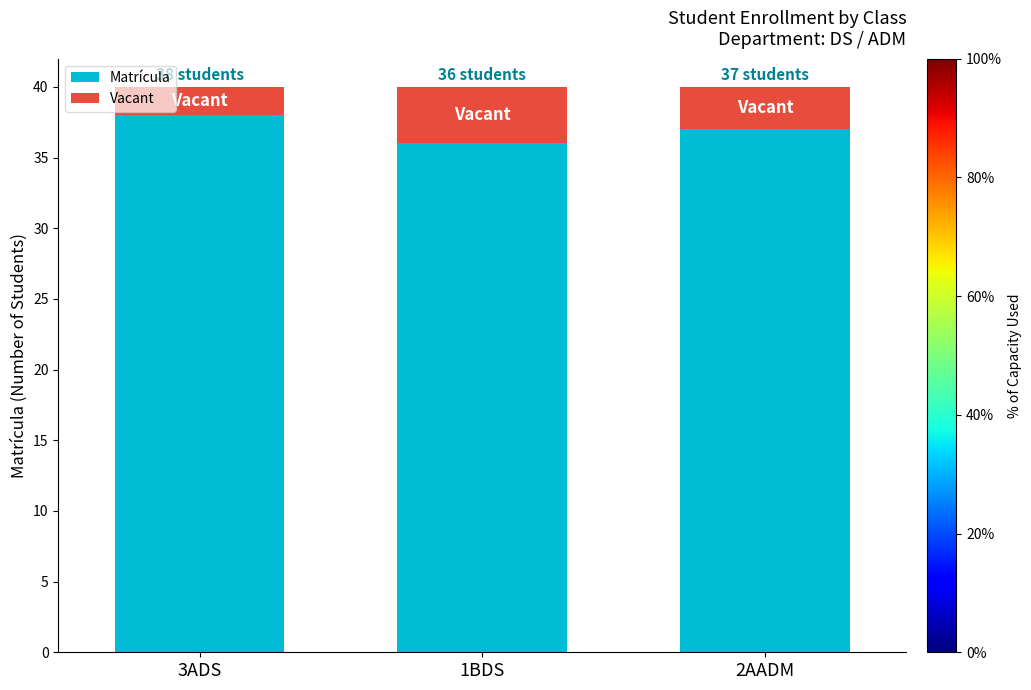

Reading right to left, list the values for the Matrícula series.

37	36	38